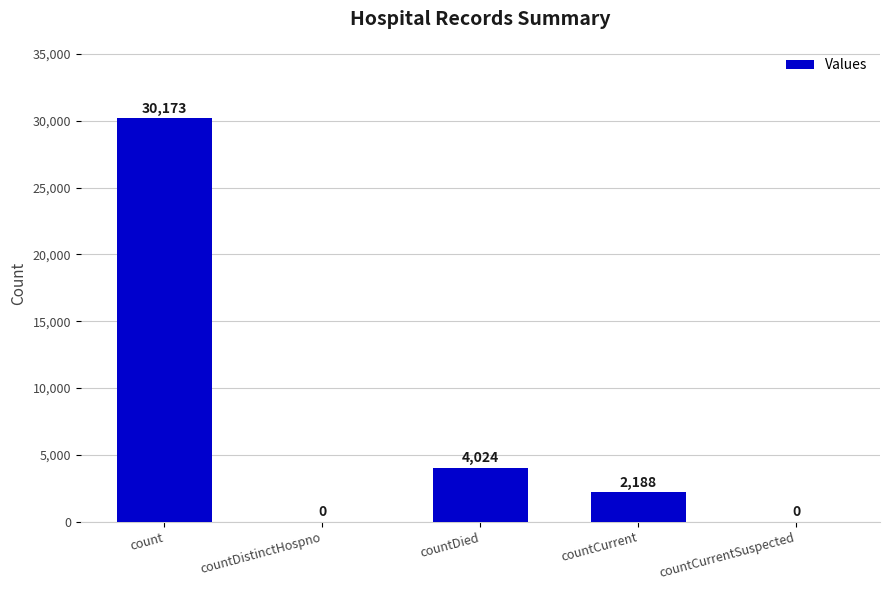

Reading left to right, transcribe all the data shown in this chart.

count=30173	countDistinctHospno=0	countDied=4024	countCurrent=2188	countCurrentSuspected=0